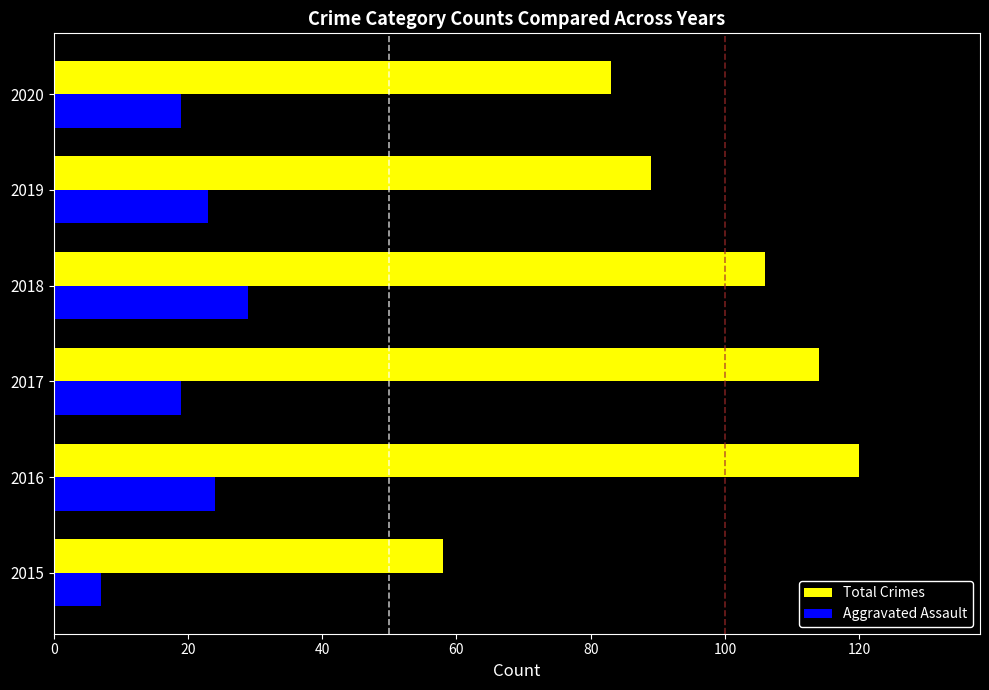

The value of Aggravated Assault at 2019 is 23. True or false?

True